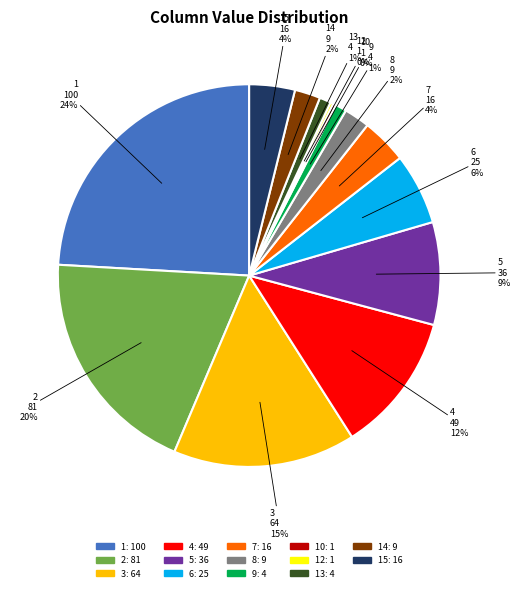

Does any single category account for the majority?

No